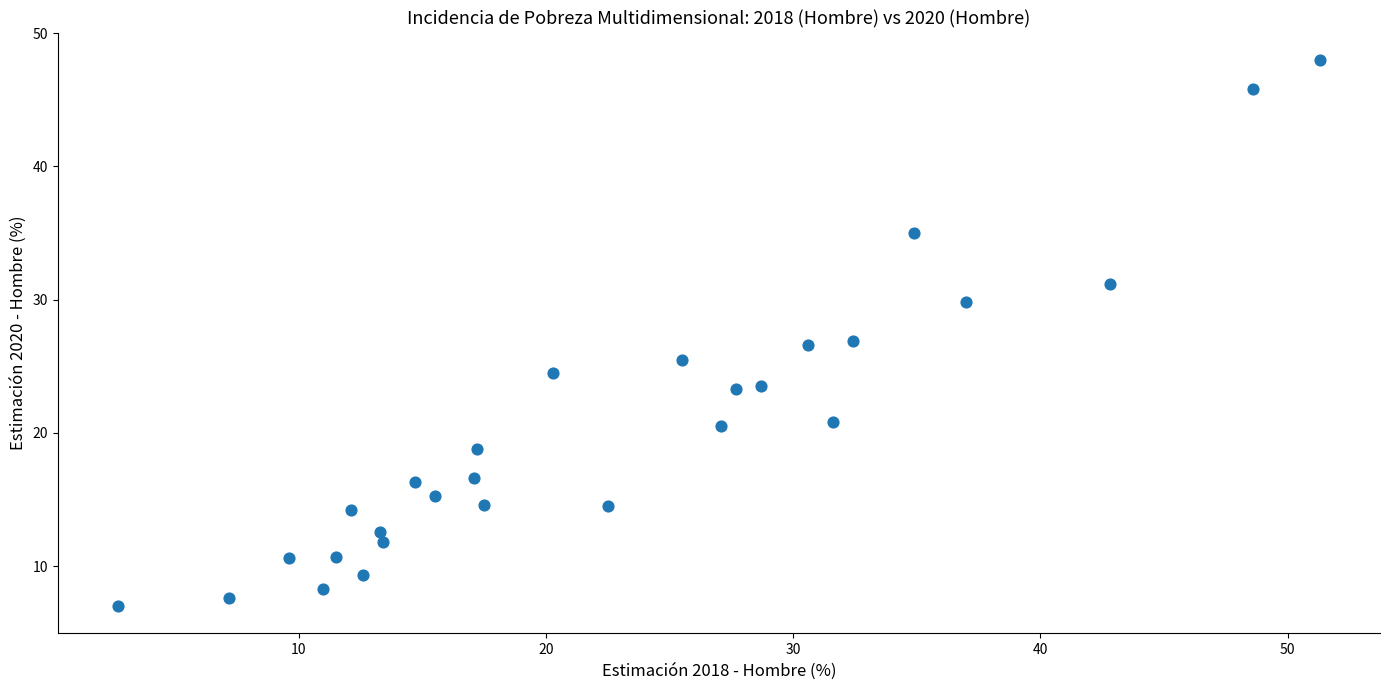

What is the range of X values (max minus min)?

48.6